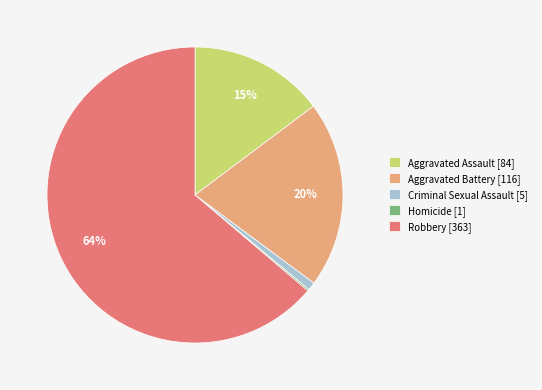

To the nearest percent, what is the difference between the Aggravated Assault [84] and Robbery [363] slice percentages?

49%